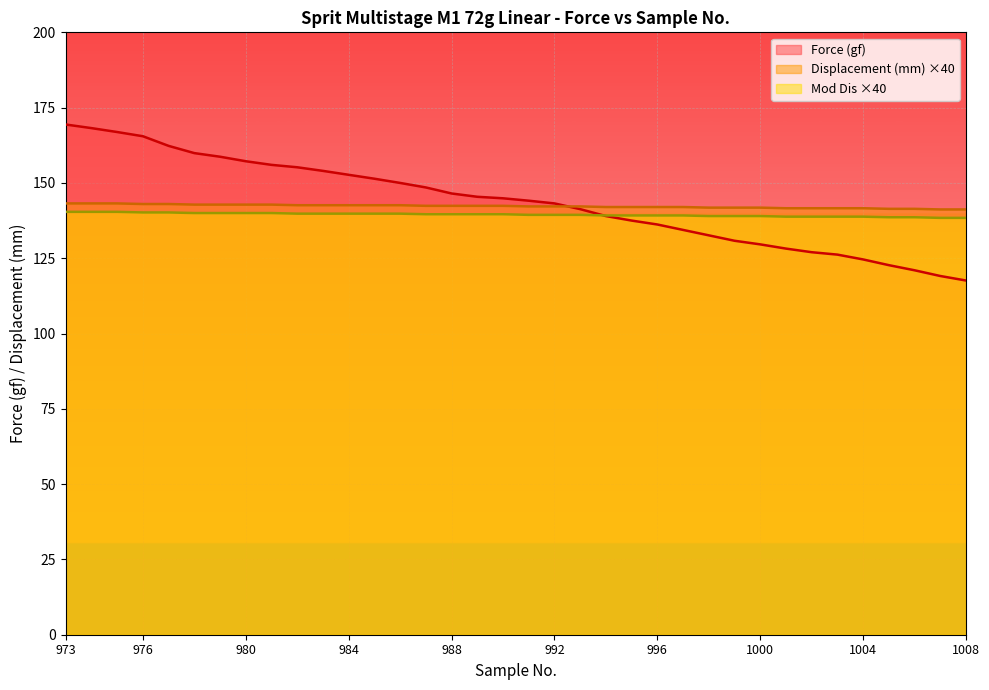

At which category is the sum across all series the highest?

973